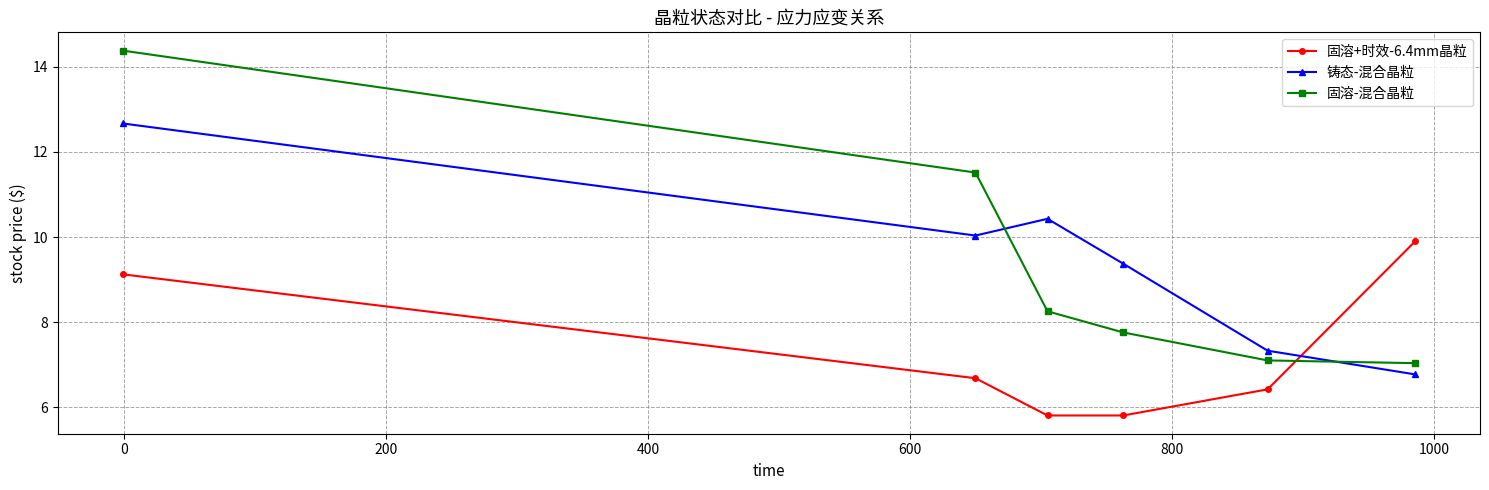

At how many categories does at least one series exceed 8?

5